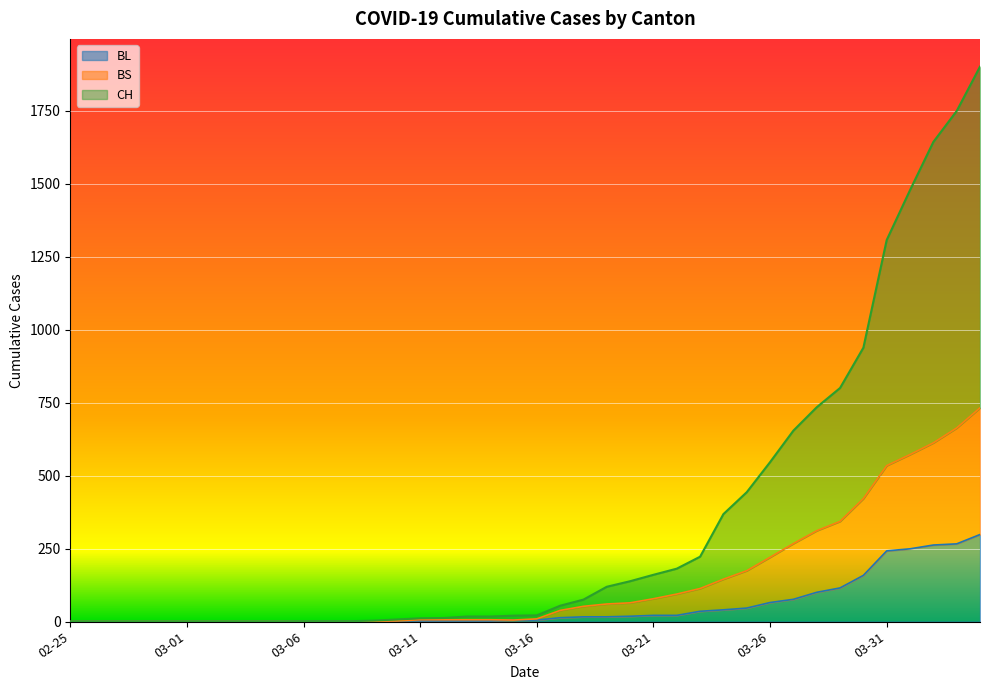

True or false: BS and BL cross at least once.

False